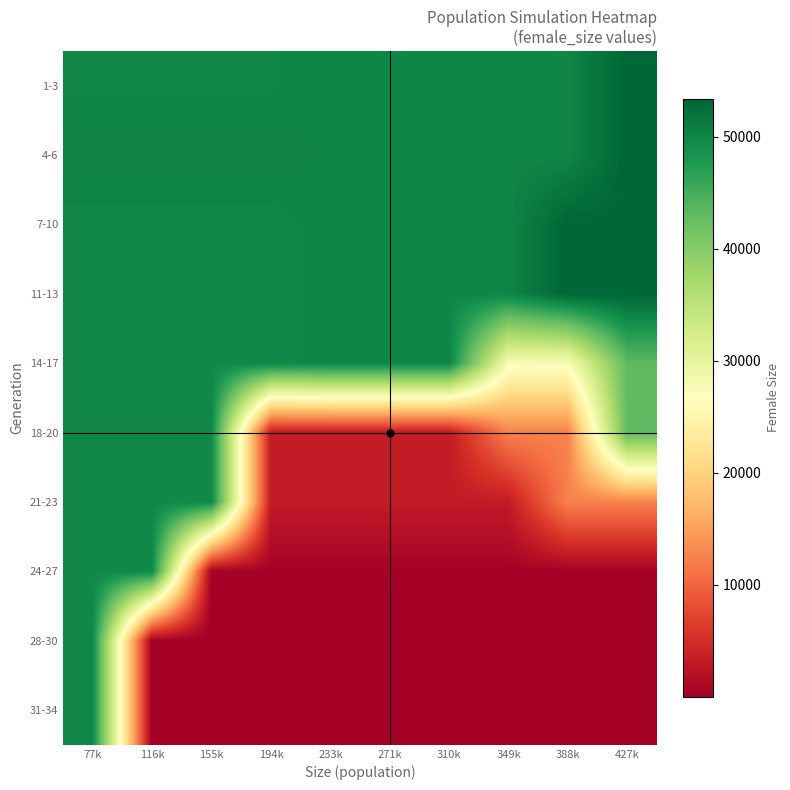

Which has a higher value, 427k or 116k?

427k